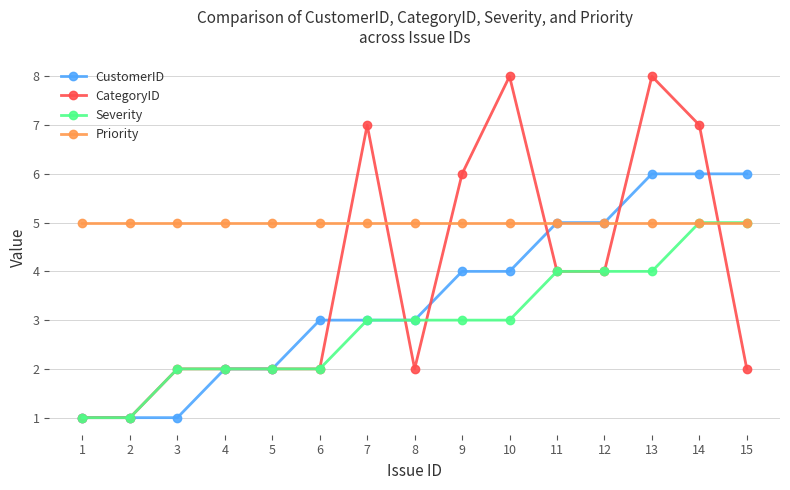

The value of Priority at 13 is 5. True or false?

True